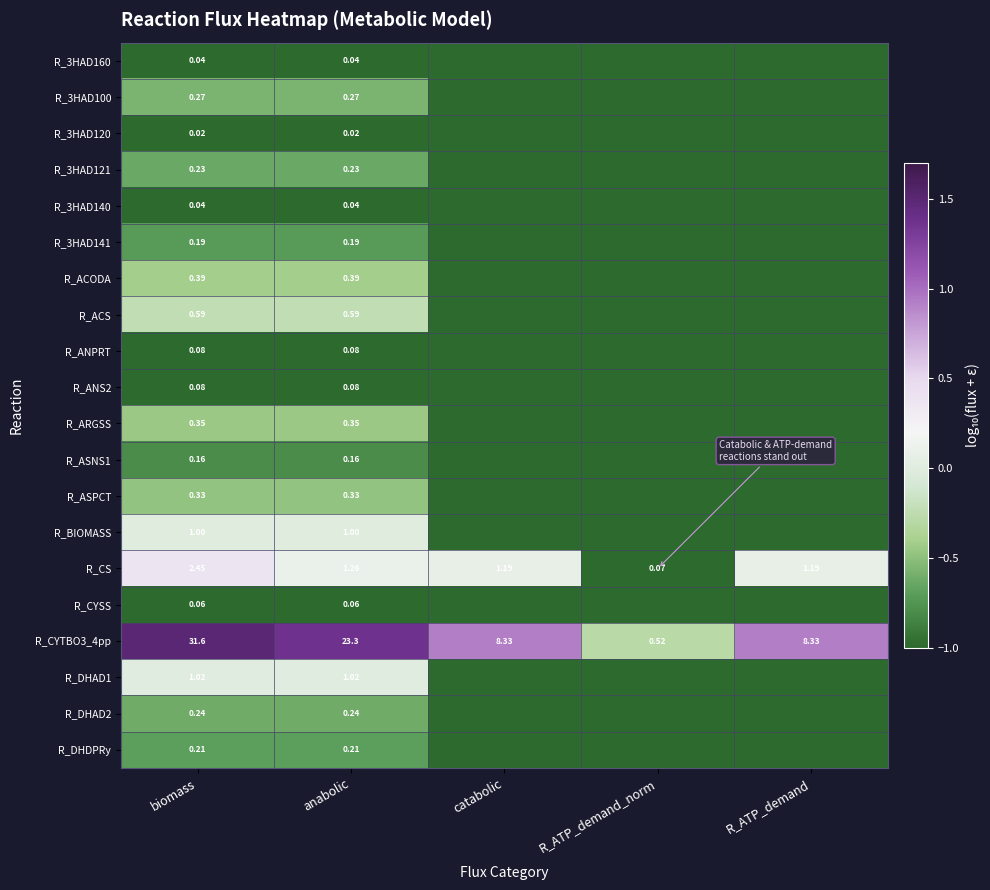

How many values in the R_CYTBO3_4pp series exceed 8?

4